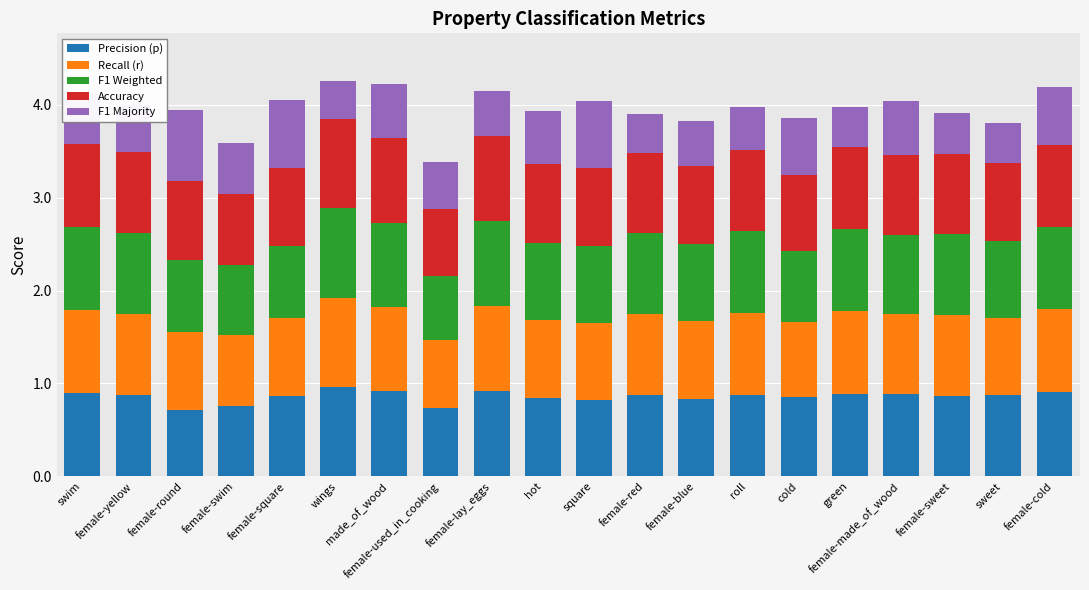

What is the sum of all Precision (p) values?

17.2